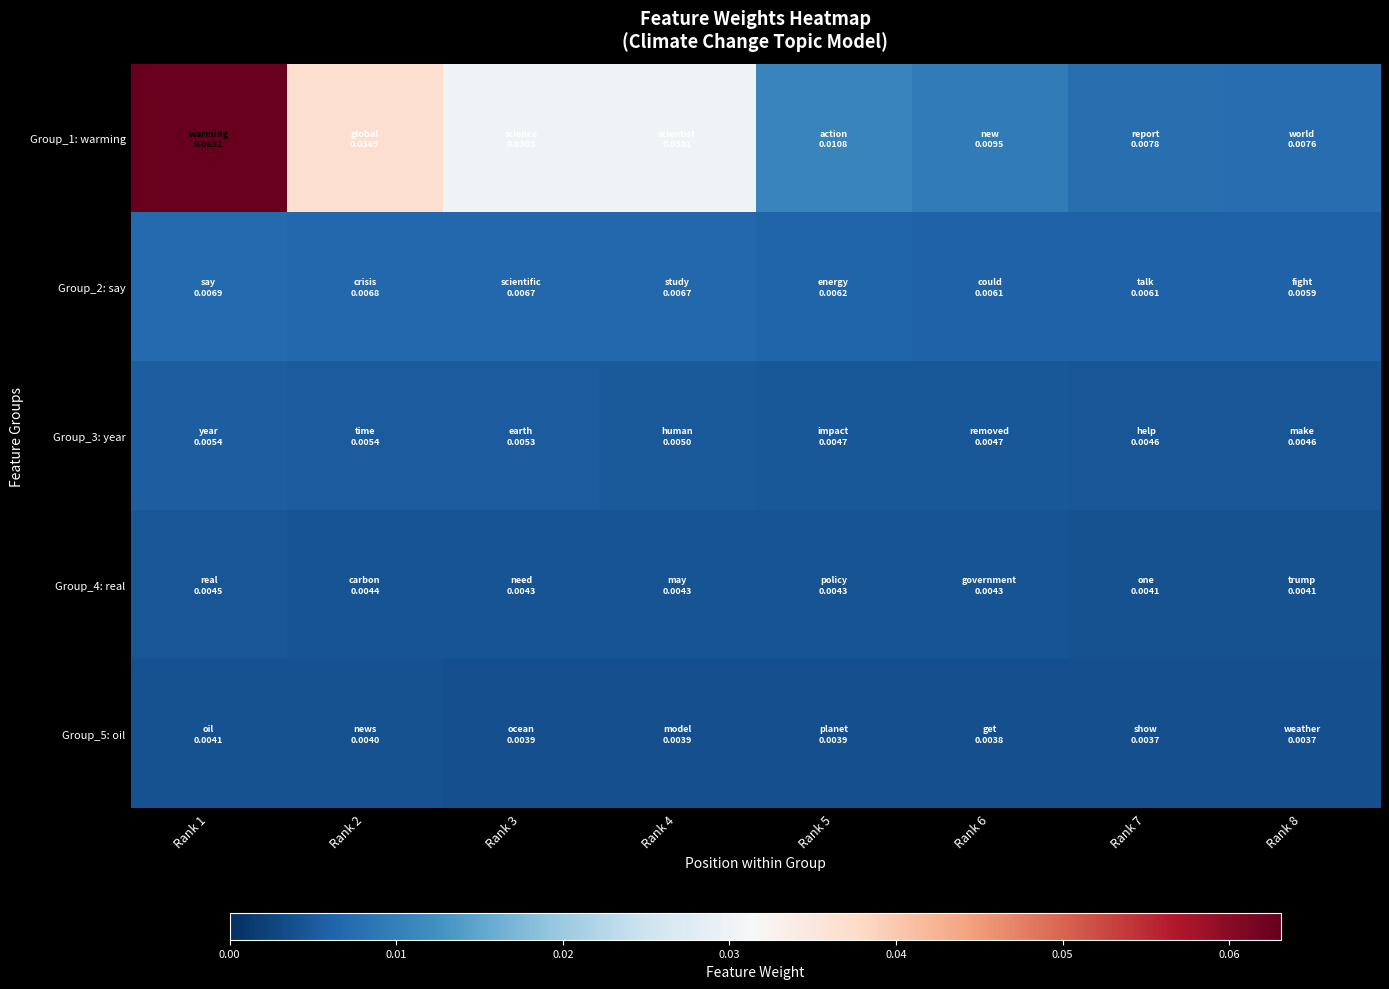

What is the greatest value displayed?

0.1